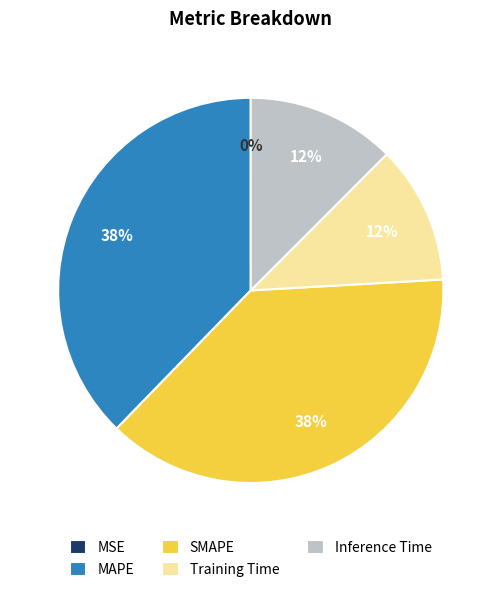

Is it true that SMAPE is 32% of the pie?

False